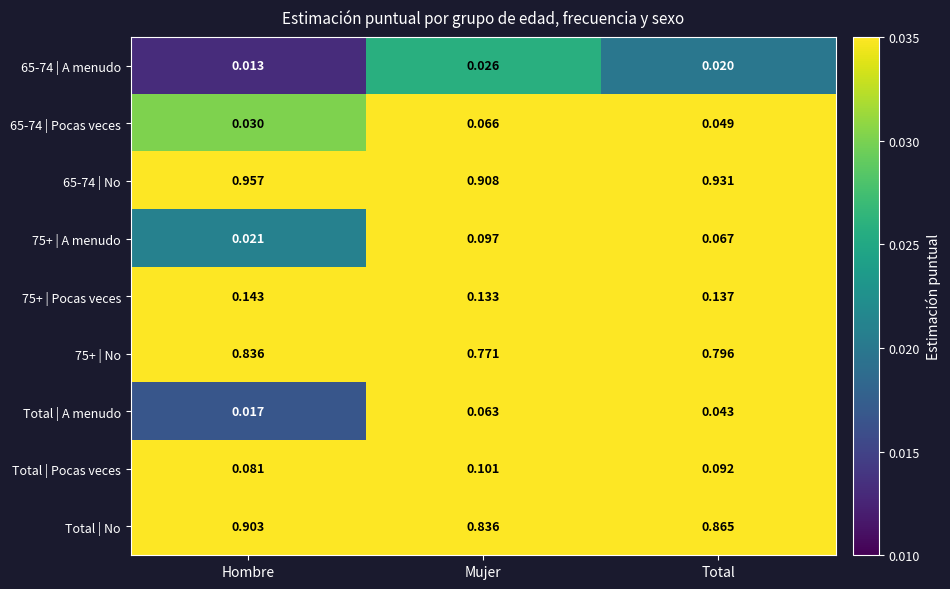

List the labels in order of Total | A menudo value, smallest first.

Hombre, Total, Mujer